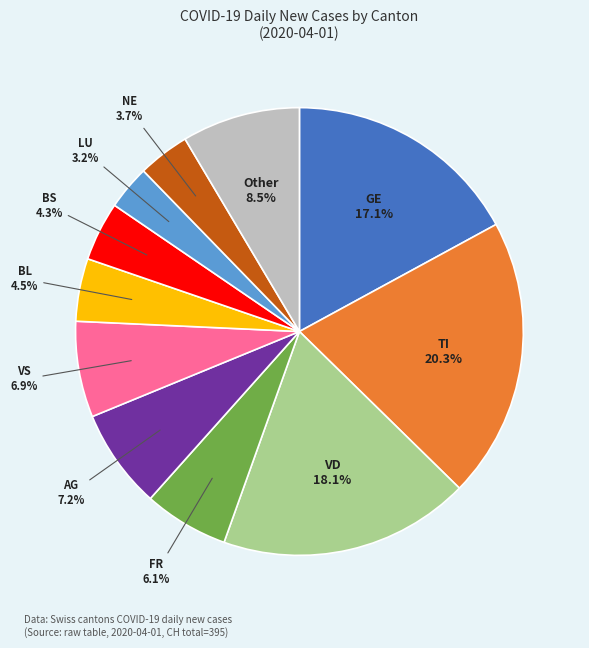

Which slice is the smallest?

LU